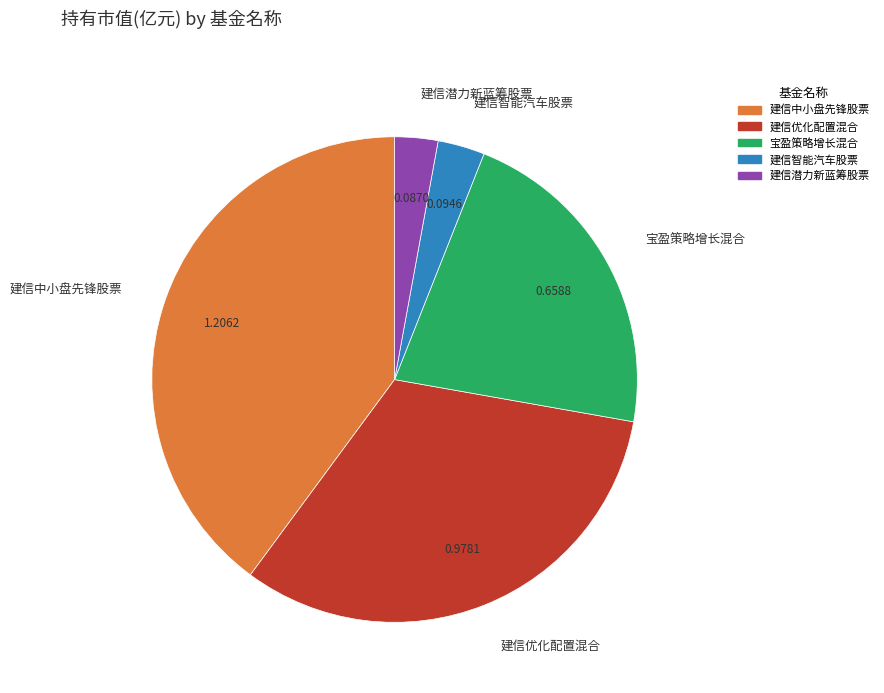

Between 建信中小盘先锋股票 and 建信智能汽车股票, which is larger?

建信中小盘先锋股票